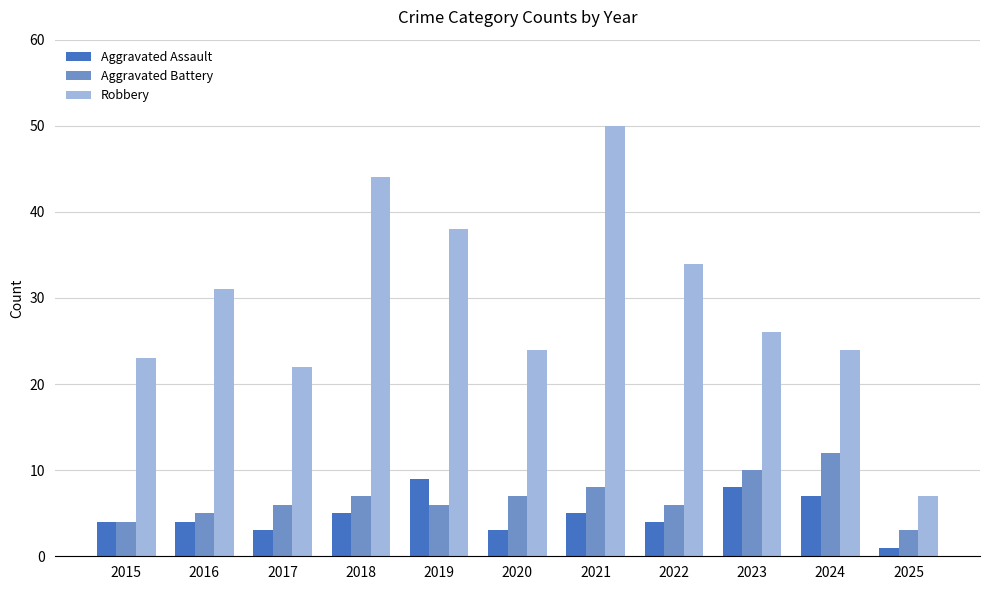

Reading left to right, what are all the values shown in this chart?

Aggravated Assault: 2015=4	2016=4	2017=3	2018=5	2019=9	2020=3	2021=5	2022=4	2023=8	2024=7	2025=1
Aggravated Battery: 2015=4	2016=5	2017=6	2018=7	2019=6	2020=7	2021=8	2022=6	2023=10	2024=12	2025=3
Robbery: 2015=23	2016=31	2017=22	2018=44	2019=38	2020=24	2021=50	2022=34	2023=26	2024=24	2025=7